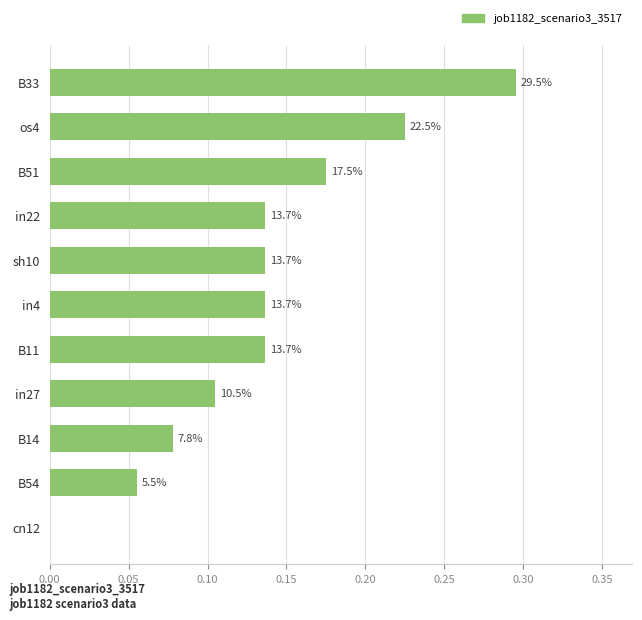

What is the difference between the second highest and minimum values?

0.2